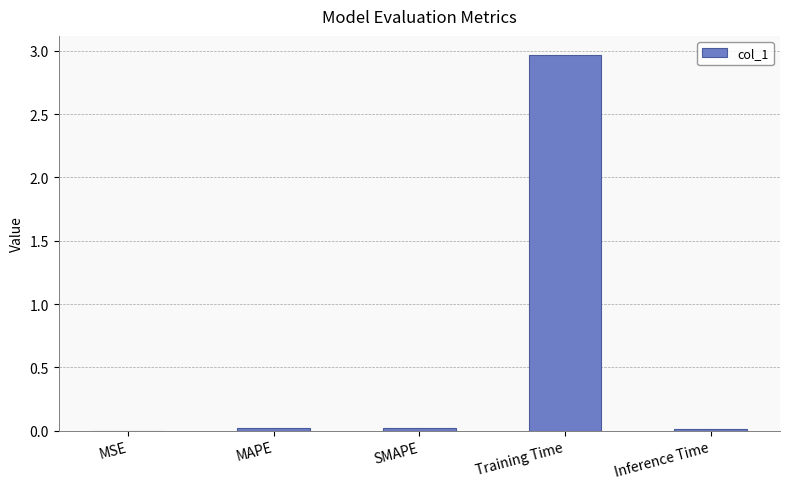

Between MSE and Training Time, which is larger?

Training Time